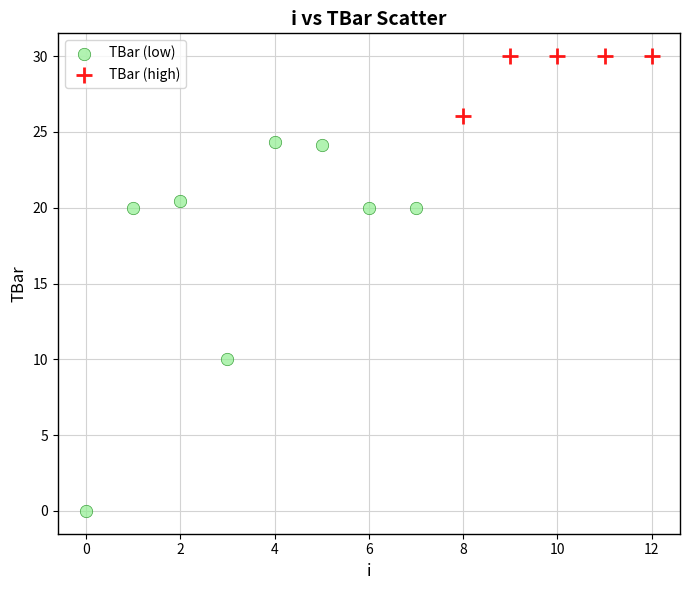

Which series has the largest Y range (max minus min)?

TBar (low)